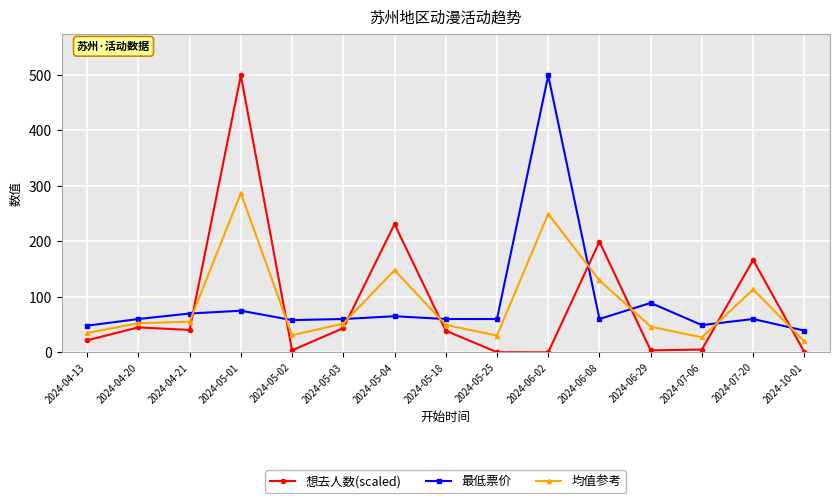

At which category is the sum across all series the highest?

2024-05-01